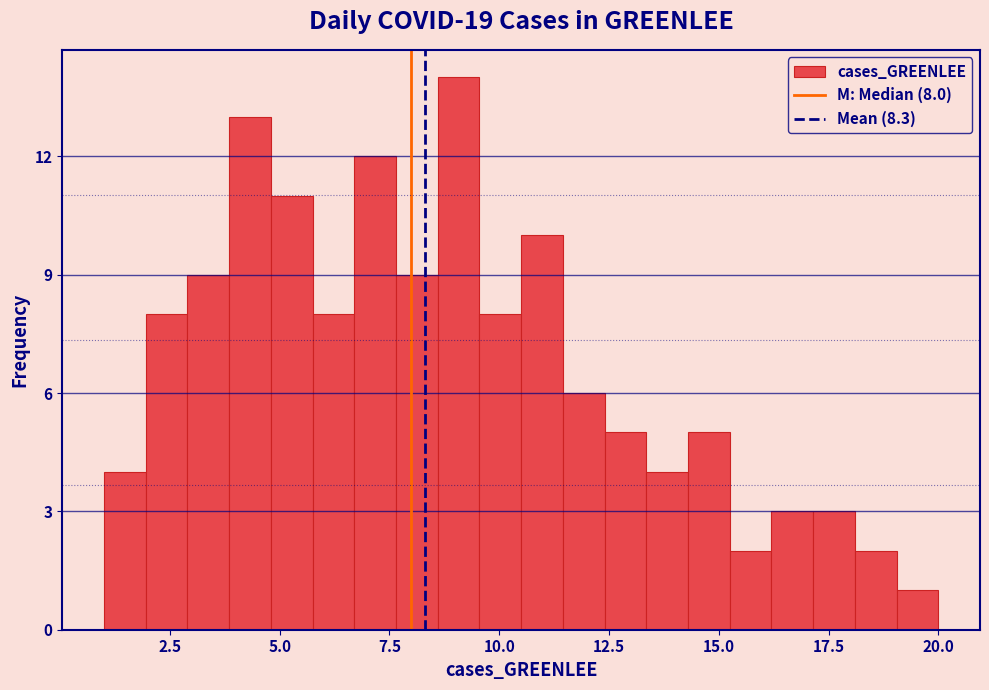

Around what value on the x-axis is the tallest bar? Give the approximate position of its centre, as read against the axis.

9.0